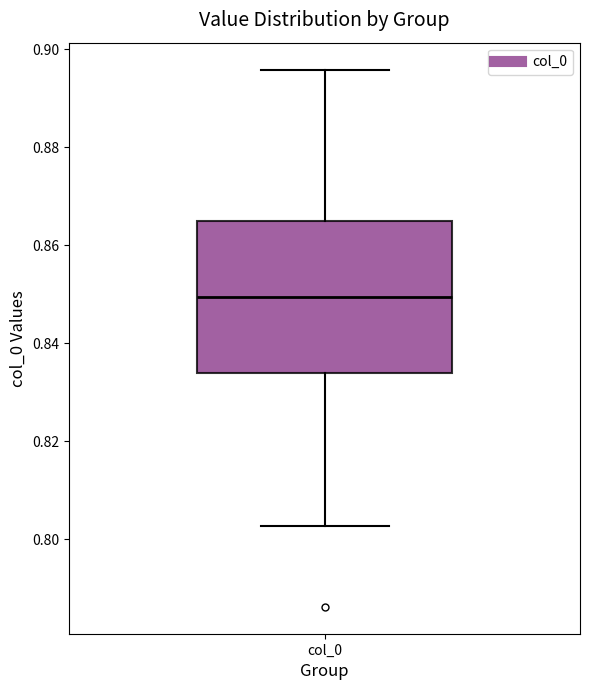

Read this box plot against the y-axis: the position of the median line, the range covered by the box, and the ends of both whiskers. The values are not printed on the chart, so give them approximately, as read against the axis.

median 0.850, box 0.834 to 0.866, whiskers 0.802 to 0.896